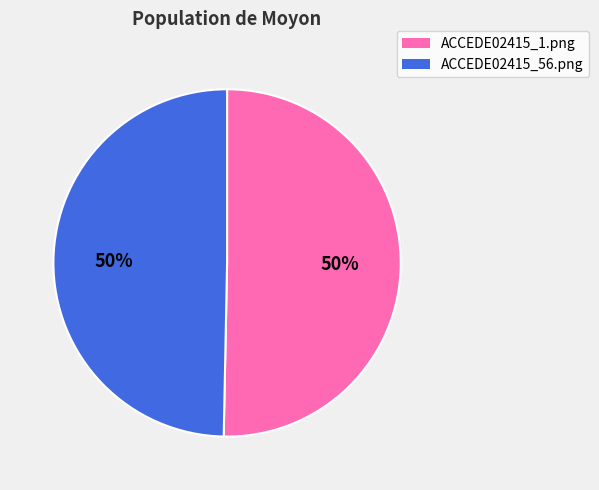

Is the sum of ACCEDE02415_1.png and ACCEDE02415_56.png greater than half?

Yes